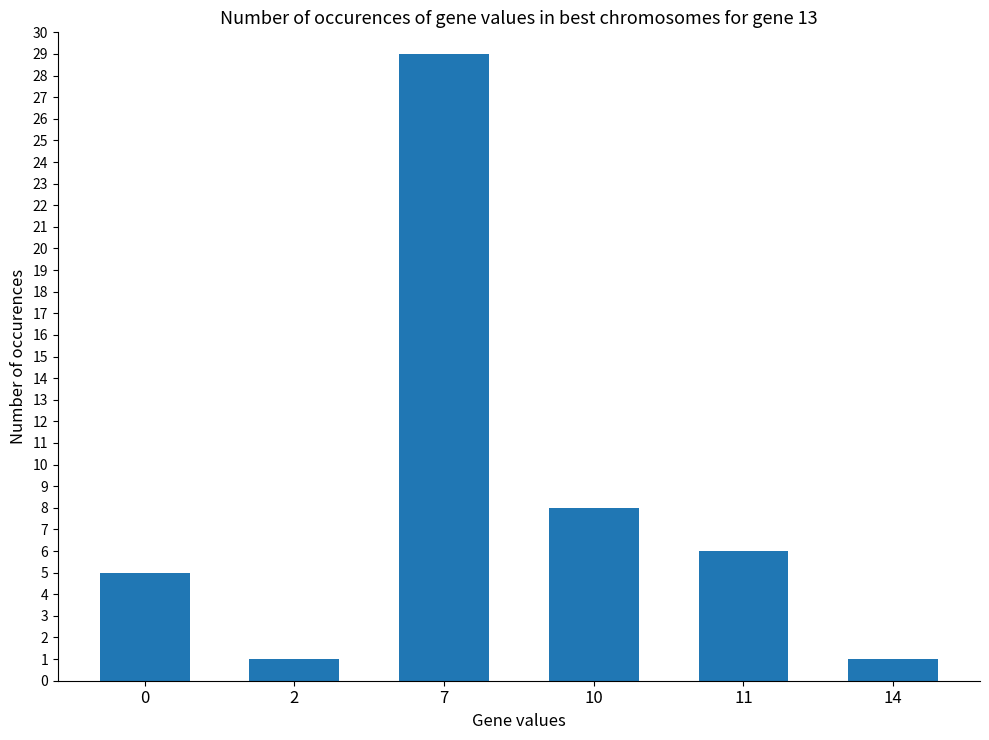

Which label corresponds to the largest value in the chart?

7